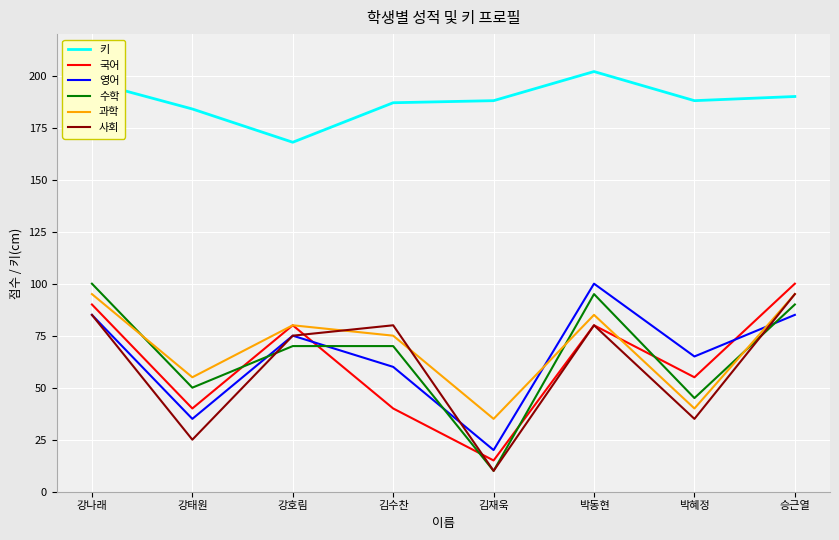

Does the chart have visible grid lines?

Yes